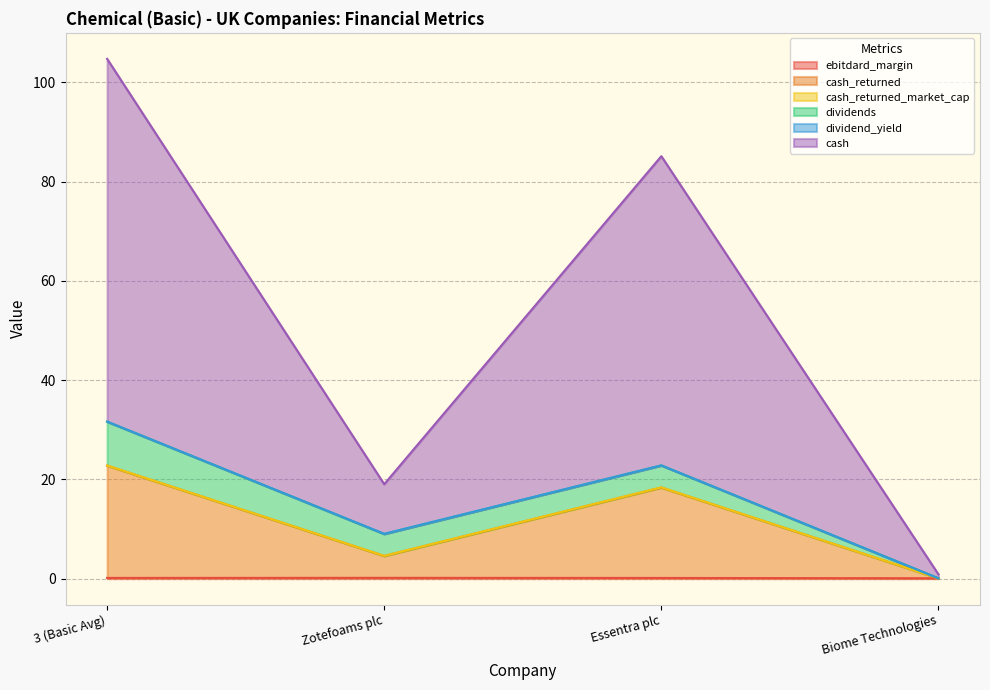

At which category is the sum across all series the highest?

3 (Basic Avg)